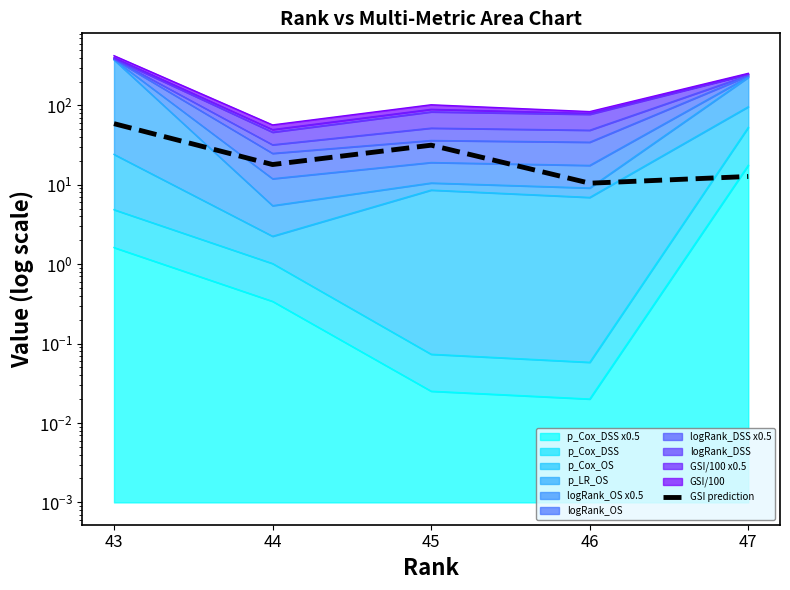

What is the change in value from 45 to 46?

-21.1